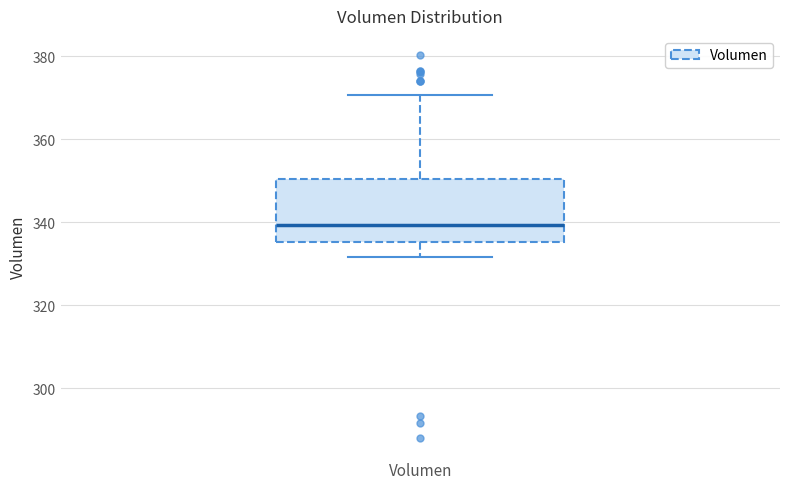

Read this box plot against the y-axis: the position of the median line, the range covered by the box, and the ends of both whiskers. The values are not printed on the chart, so give them approximately, as read against the axis.

median 340, box 336 to 350, whiskers 332 to 370